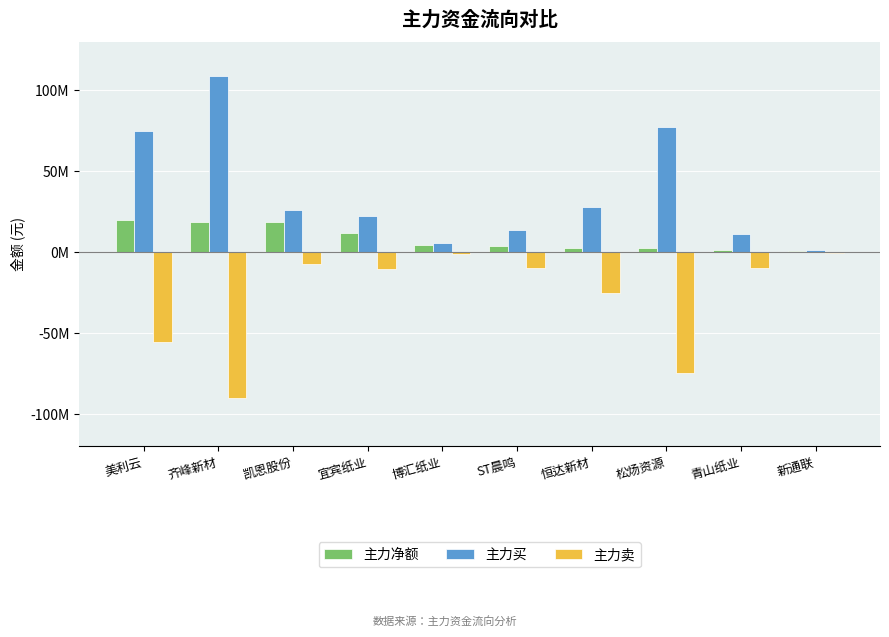

Which series changed the most between 美利云 and 宜宾纸业?

主力买